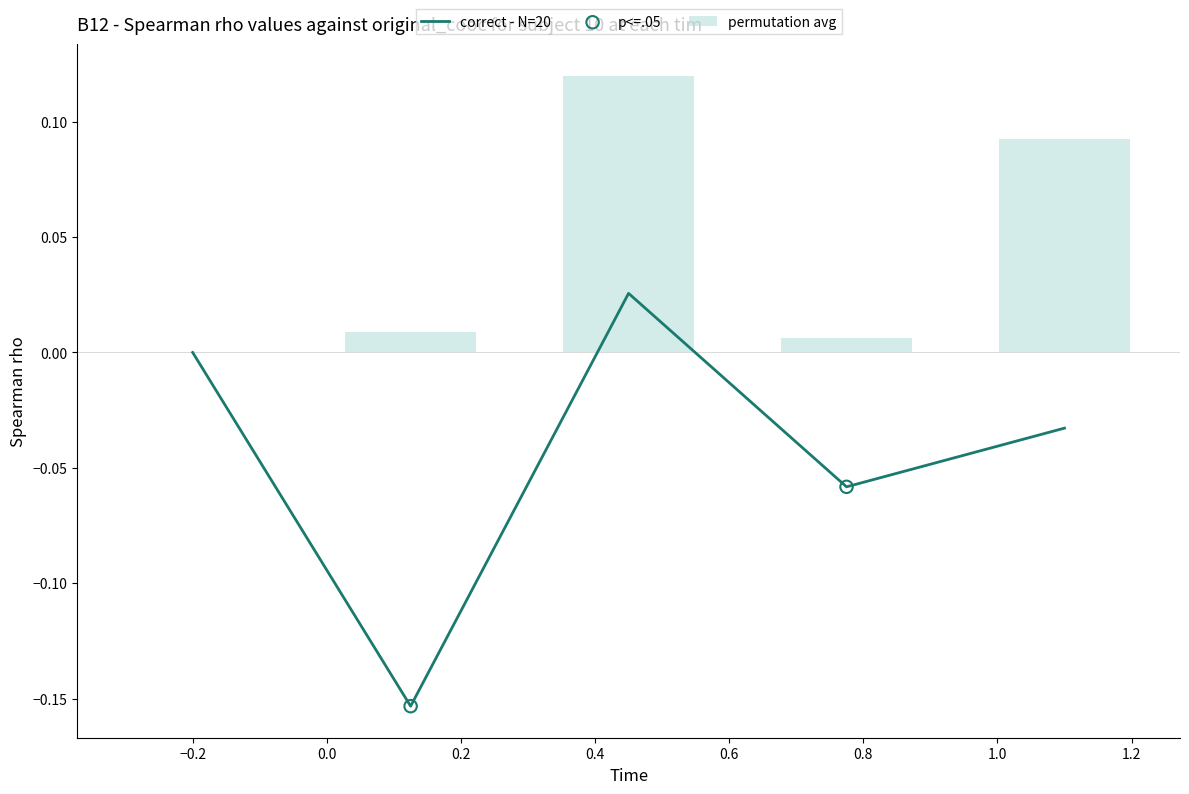

At how many categories does at least one series exceed 0?

4